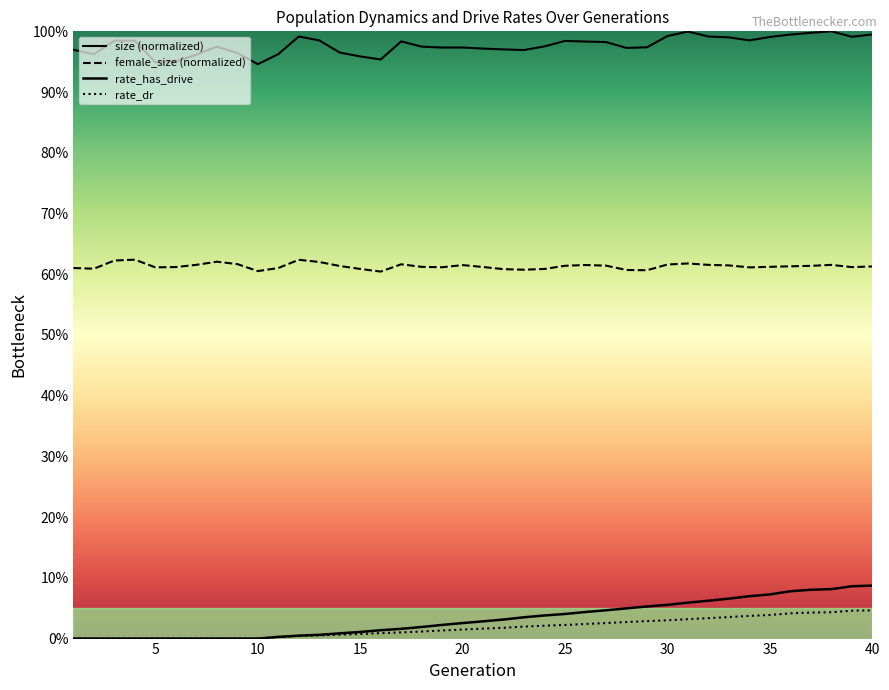

Is this an area chart (filled region under the line)?

No